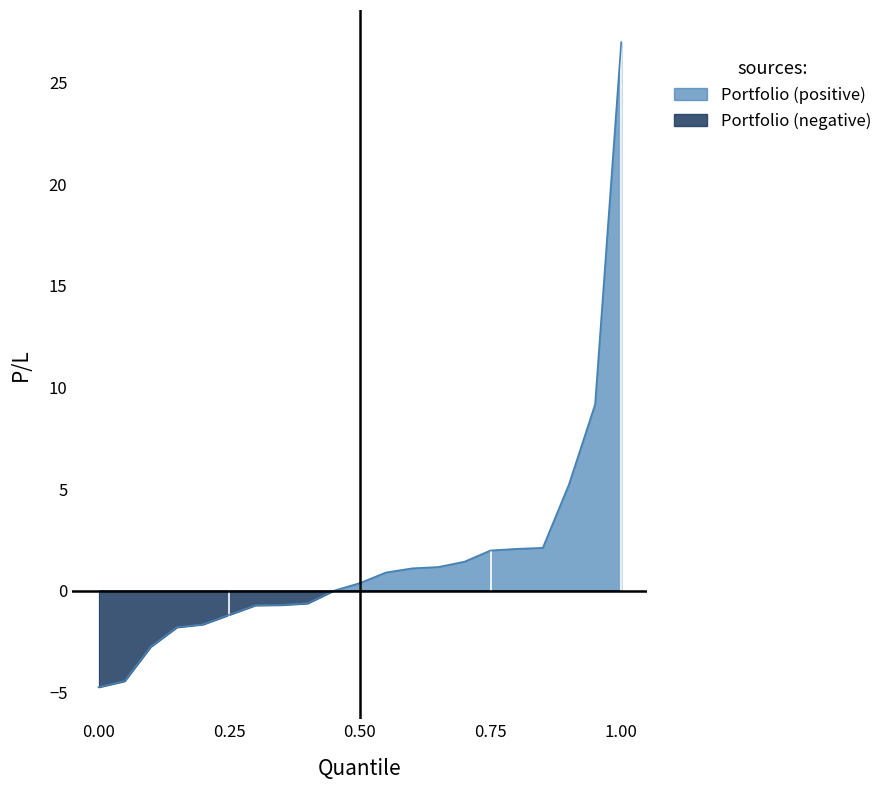

Reading left to right, transcribe all the data shown in this chart.

-4.7	-4.4	-2.8	-1.8	-1.7	-1.2	-0.7	-0.7	-0.6	0.0	0.4	0.9	1.1	1.2	1.4	2.0	2.1	2.1	5.2	9.2	27.0